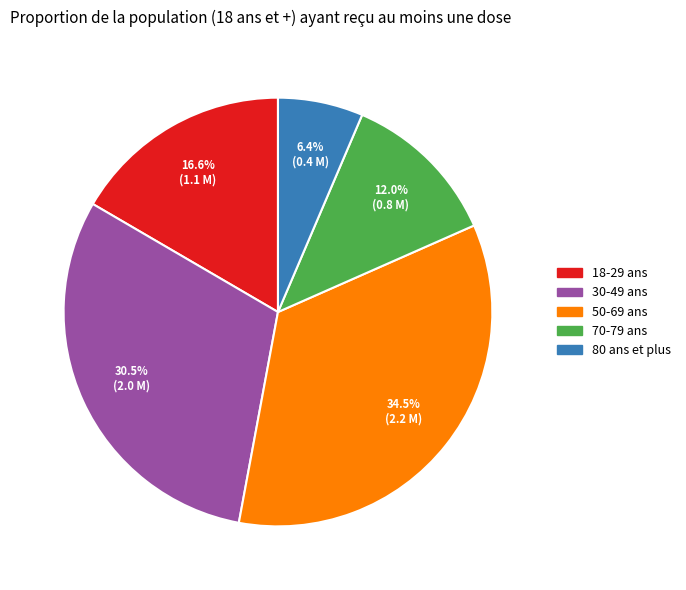

How many segments does this pie chart have?

5